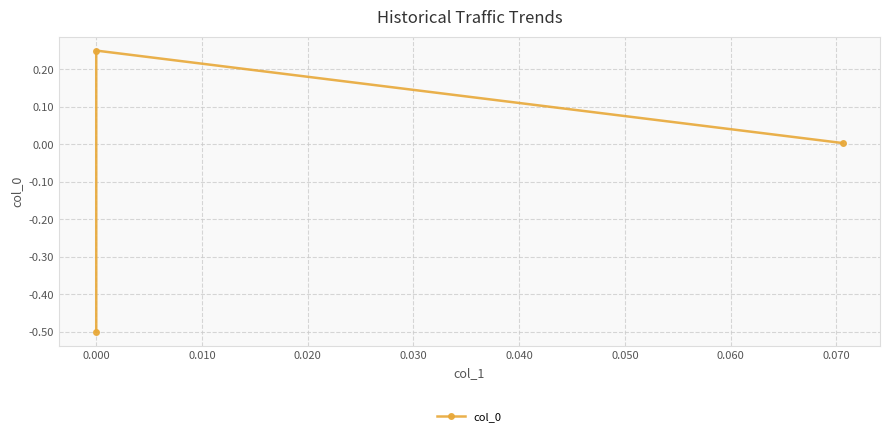

What is the sum of the values at 0.000 and -0.010?

-0.2